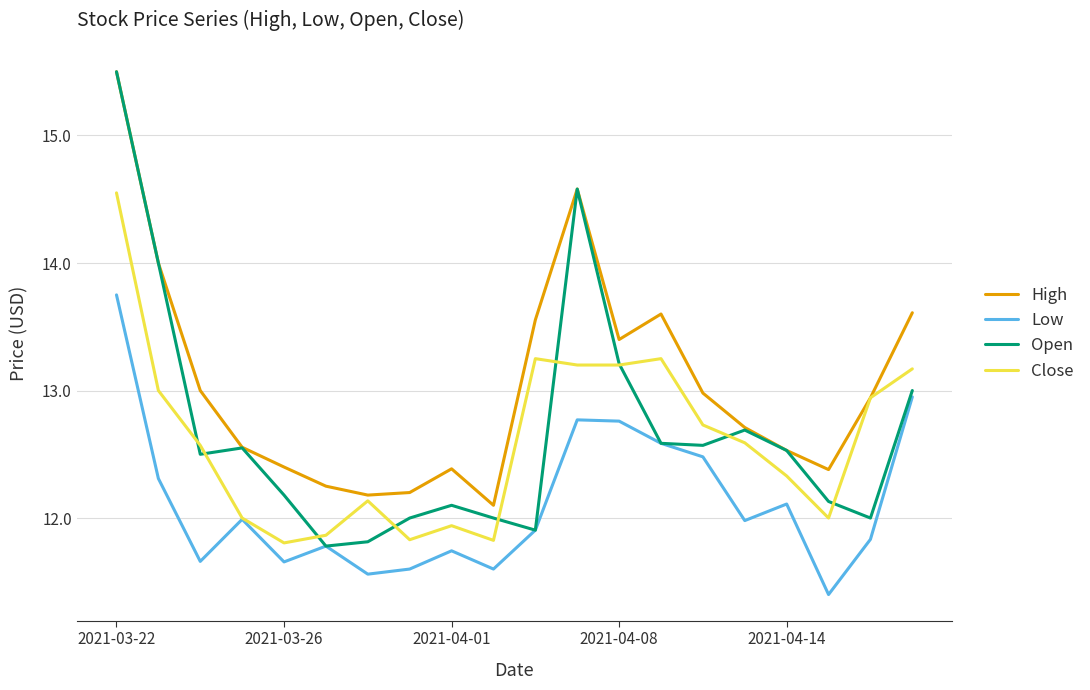

What is the greatest value displayed?

15.5